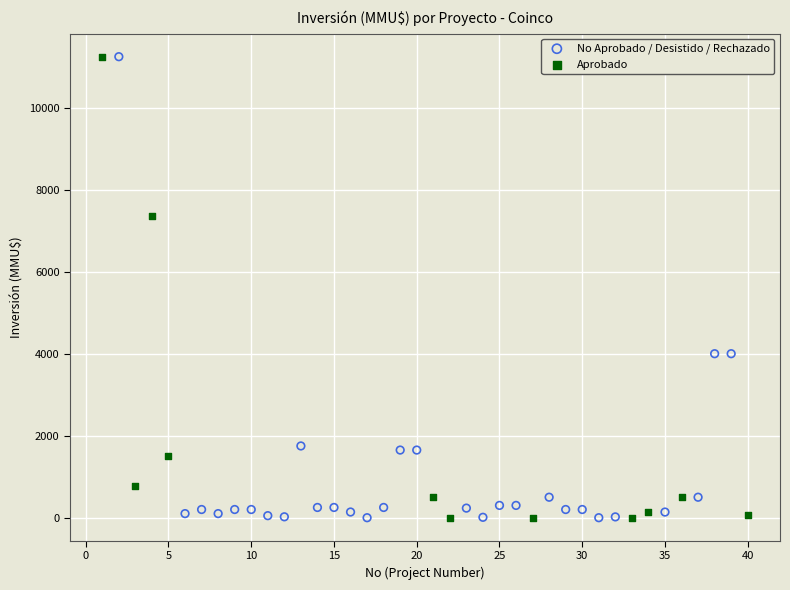

Which series has the widest spread of Y values?

No Aprobado / Desistido / Rechazado